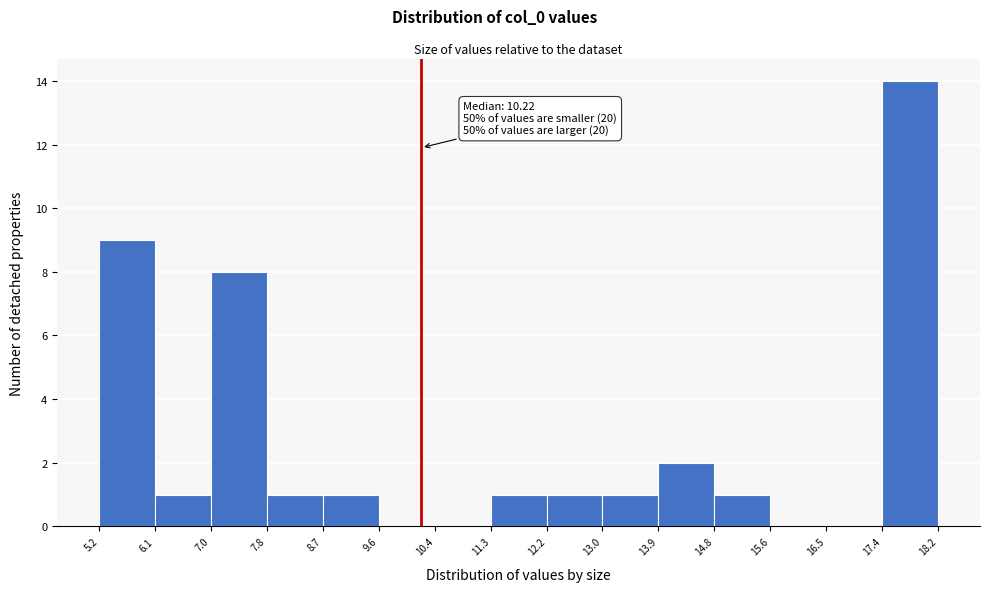

Over which range of the x-axis is the bar tallest?

17.4 to 18.2